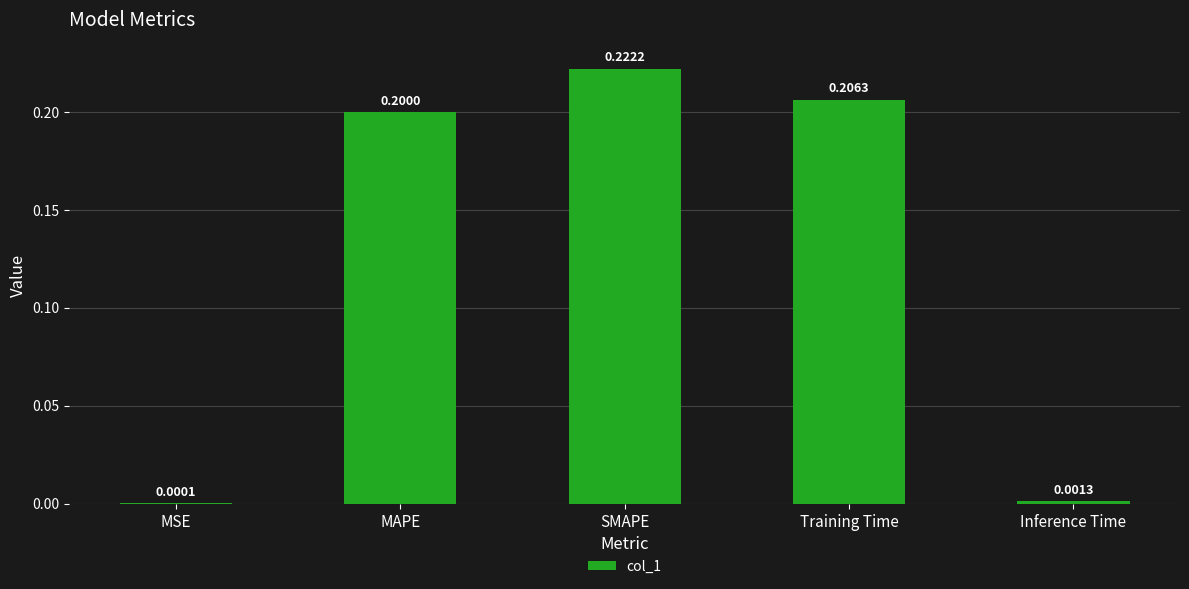

The value at Training Time is 0.3. True or false?

False